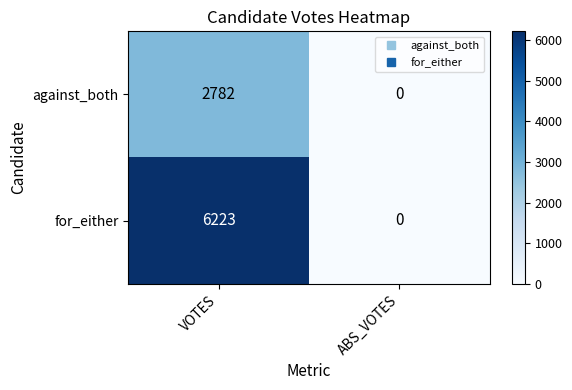

The value of against_both at VOTES is 2782. True or false?

True